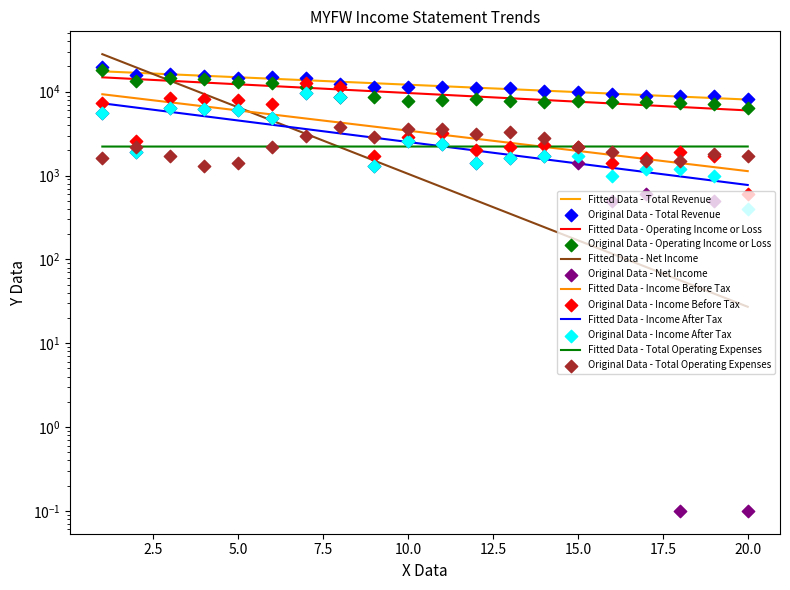

What are all the series names shown in the legend?

Total Revenue, Operating Income or Loss, Net Income, Income Before Tax, Income After Tax, Total Operating Expenses